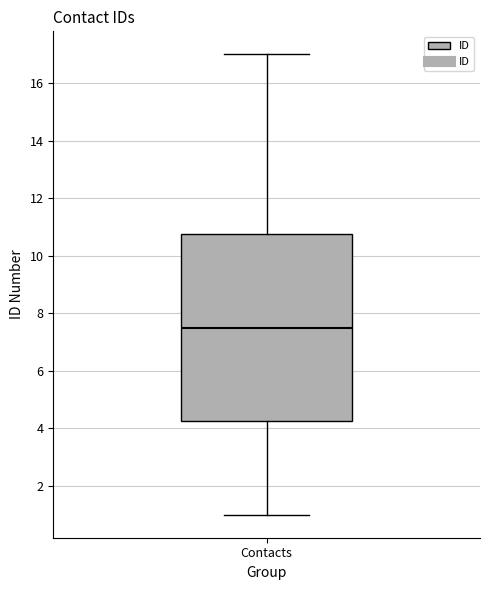

Where does the median line of the box for Contacts sit on the y-axis? The values are not printed on the chart, so give them approximately, as read against the axis.

7.6